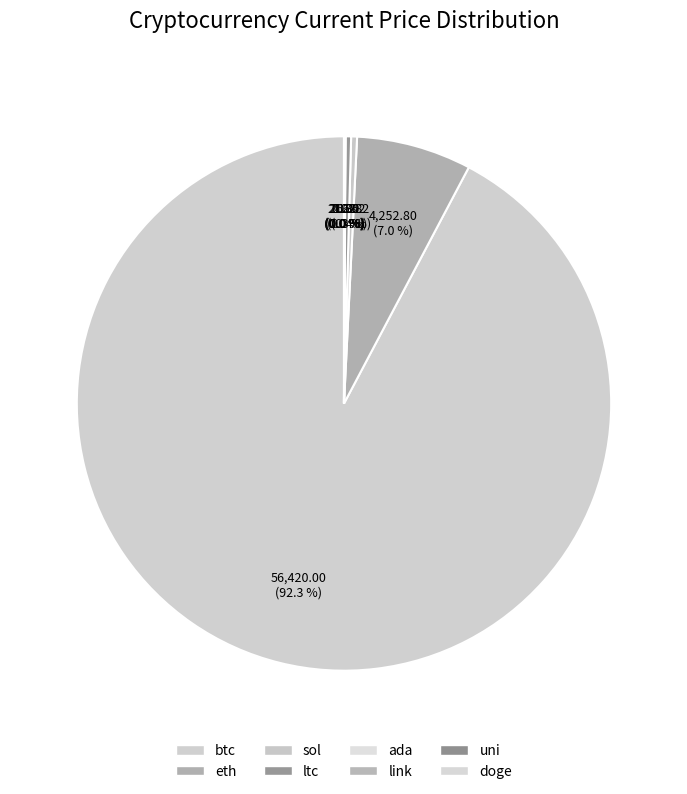

Between sol and link, which is larger?

sol